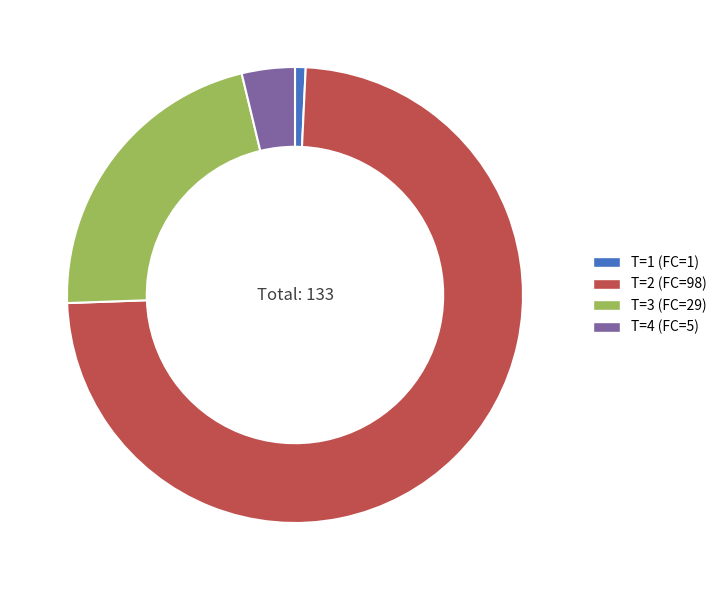

True or false: T=2 (FC=98) accounts for 64% of the total.

False